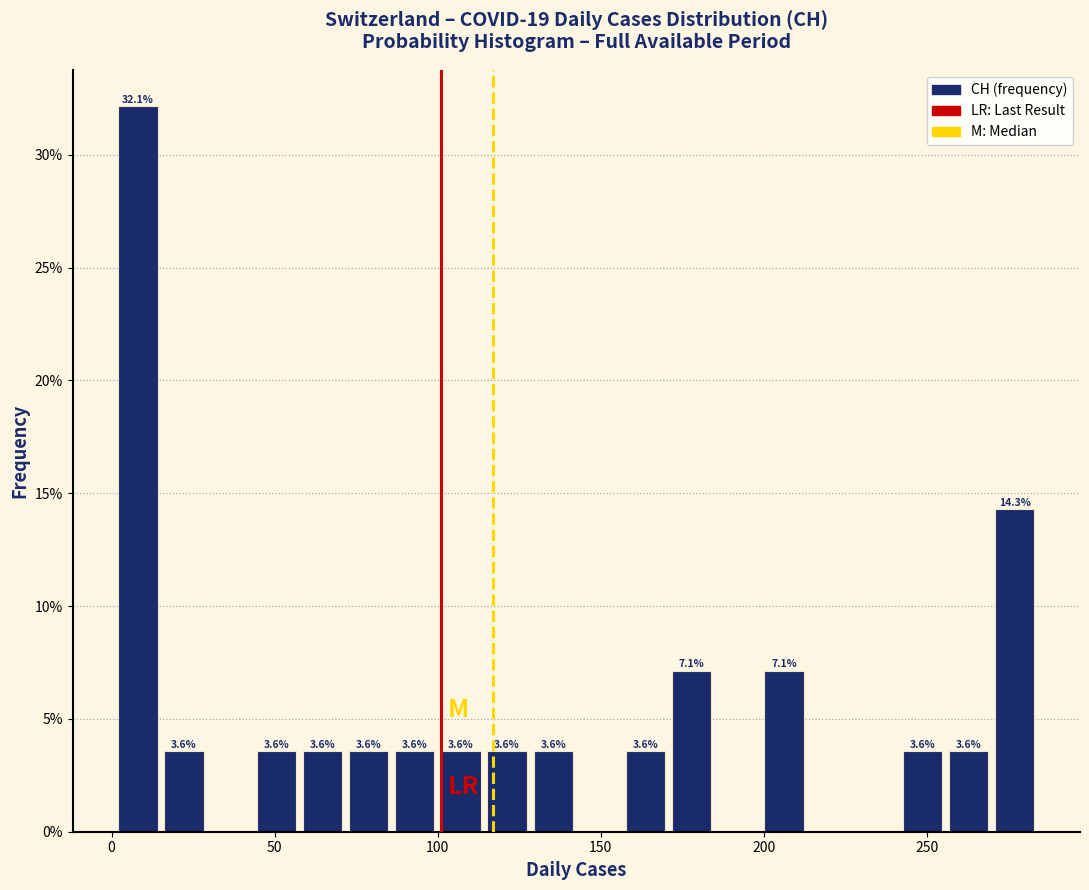

Read against the x-axis, roughly where is the centre of the tallest bar?

10